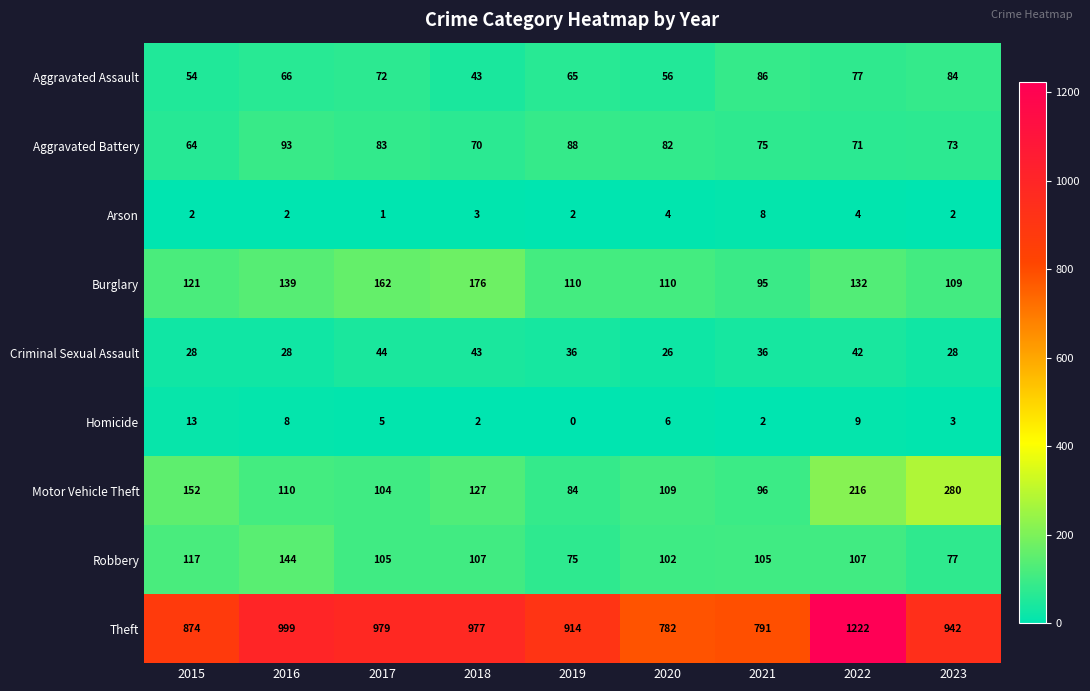

Where does the Aggravated Battery series first go above 75?

2016